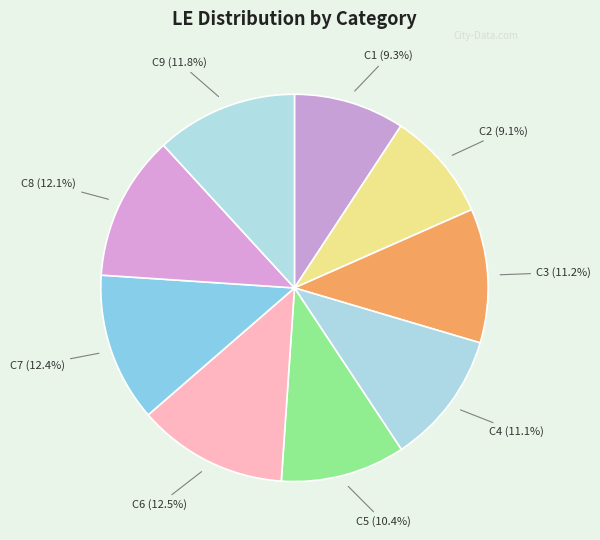

What percentage is the C4 slice, to the nearest percent?

11%